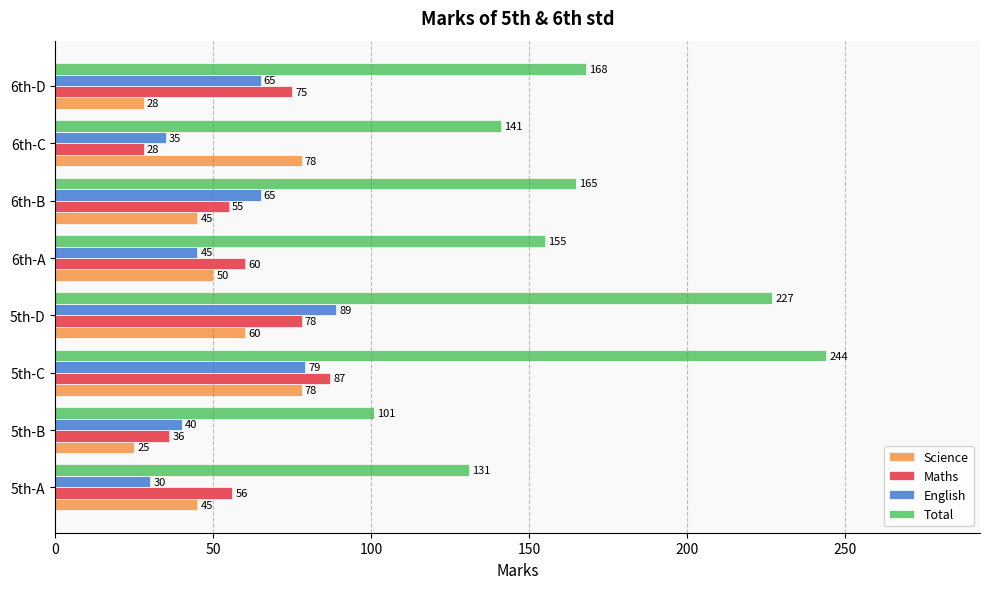

What value does the Maths series have at 6th-A, to the nearest 5?

60